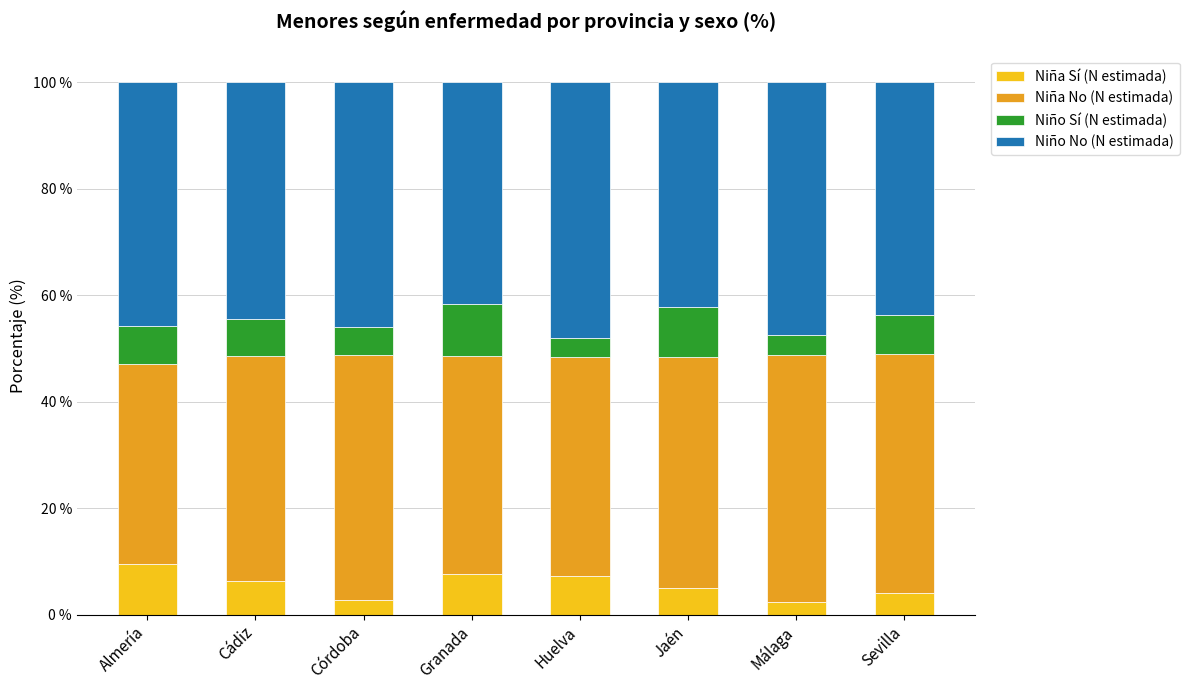

What is the difference between the maximum and minimum values in the Niña Sí (N estimada) series?

7.1